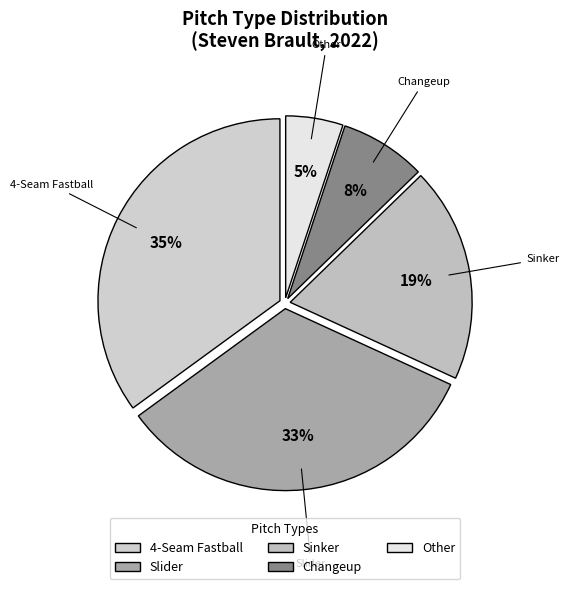

To the nearest percent, what percentage of the pie is Sinker?

19%